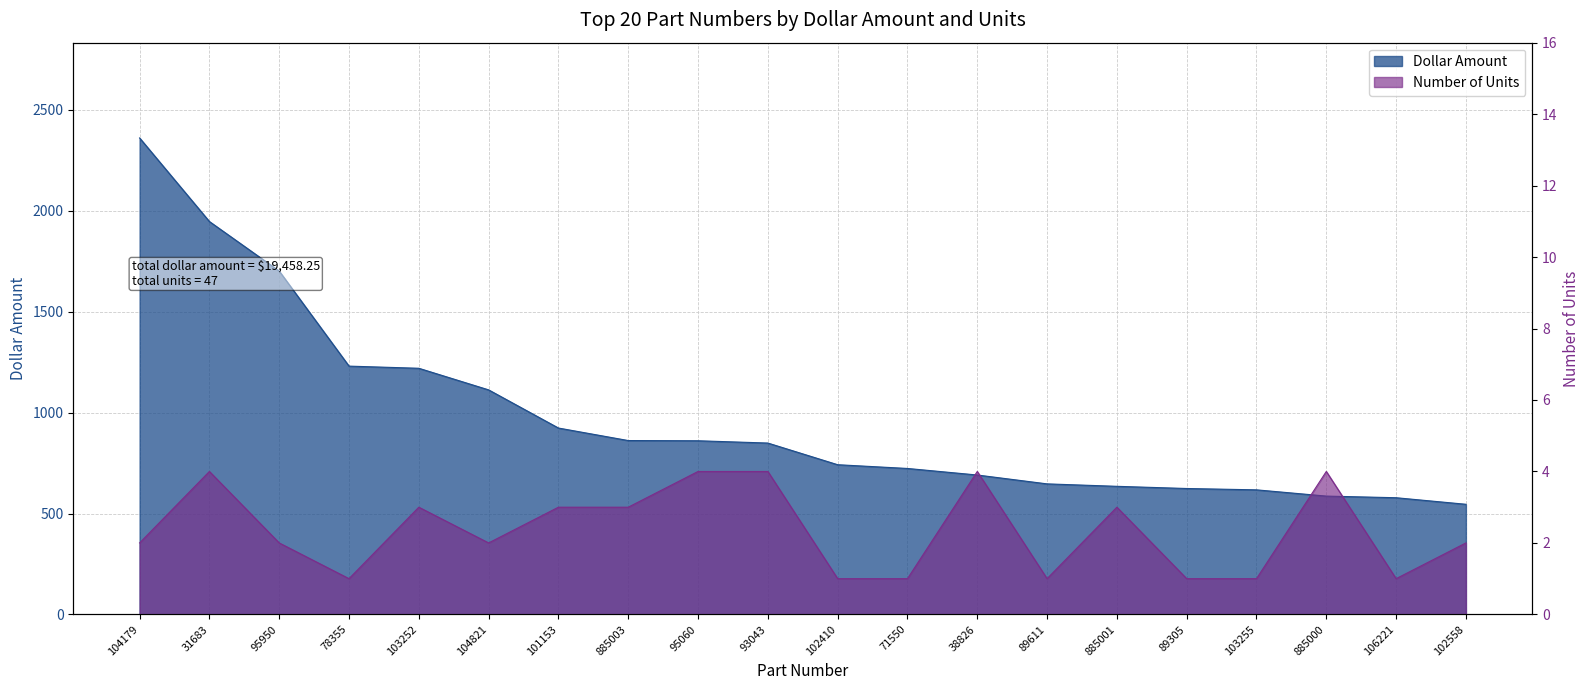

Is it true that Dollar Amount equals 861.7 at 885003?

True